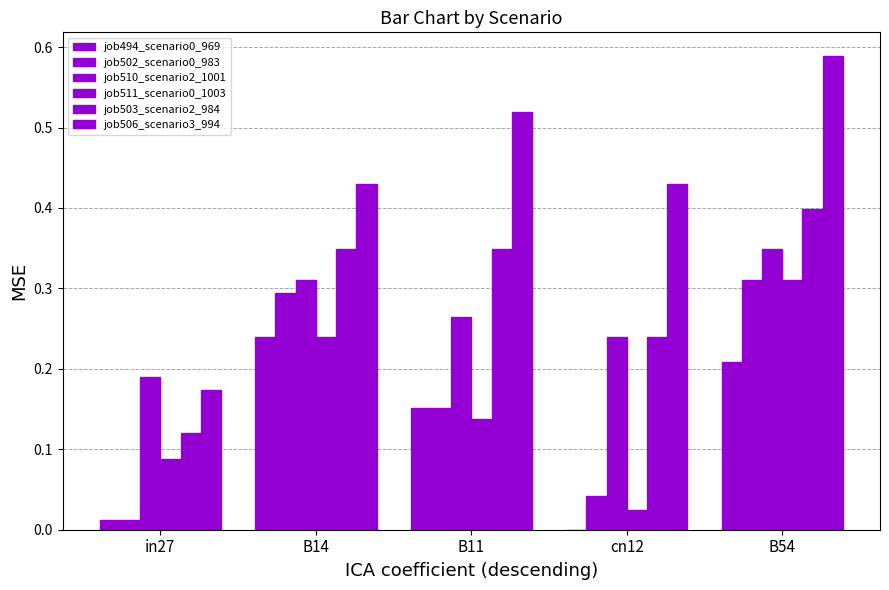

Are the bars grouped side by side (vs. stacked)?

Yes